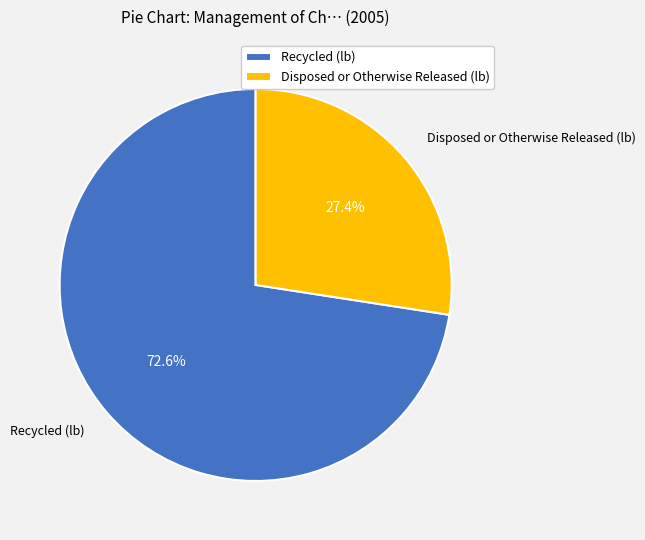

What is the smallest slice in the pie chart?

Disposed or Otherwise Released (lb)